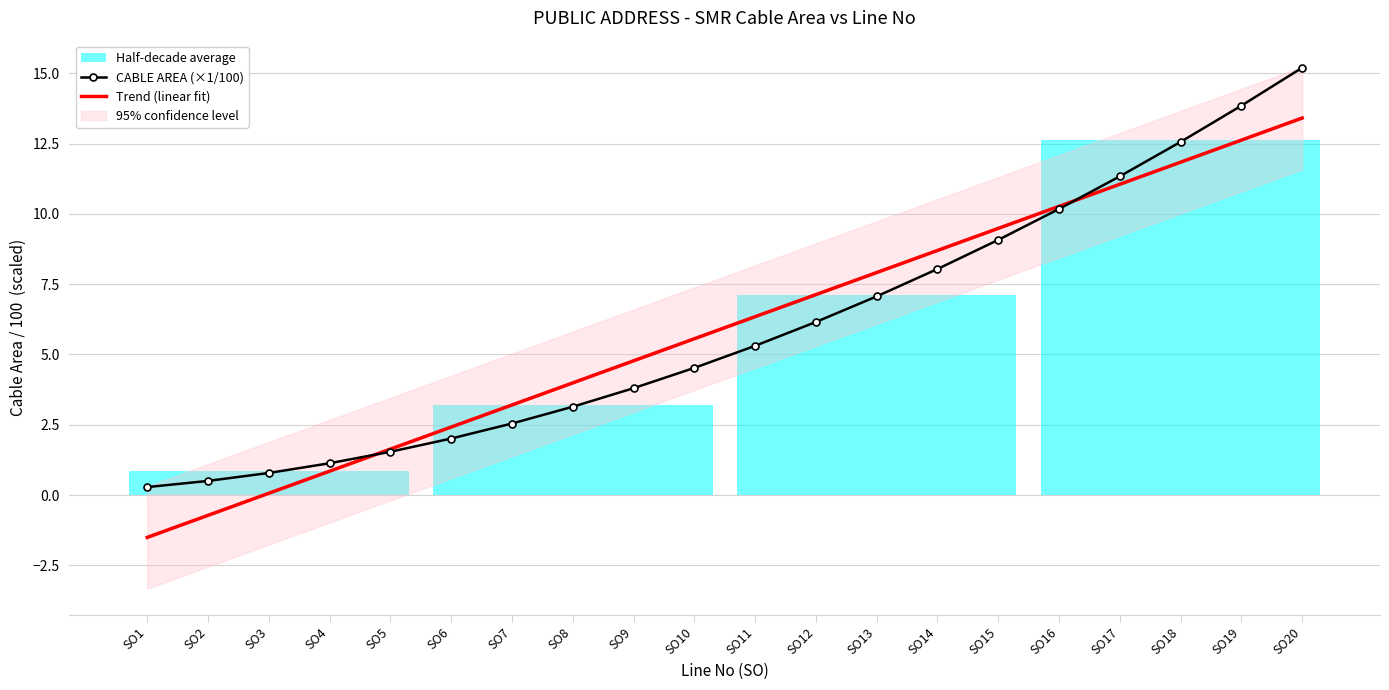

True or false: Trend (linear fit) has more than 0 interior local peaks.

False